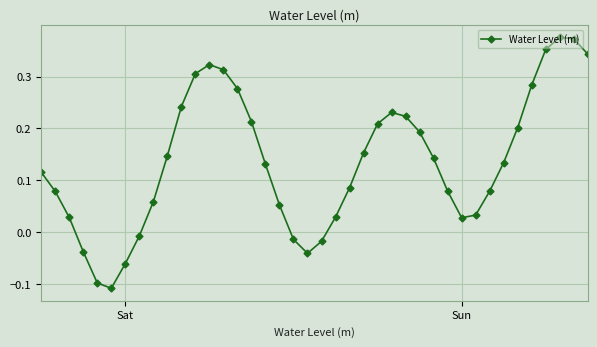

How many points are higher than both their immediate neighbors (excluding endpoints)?

3